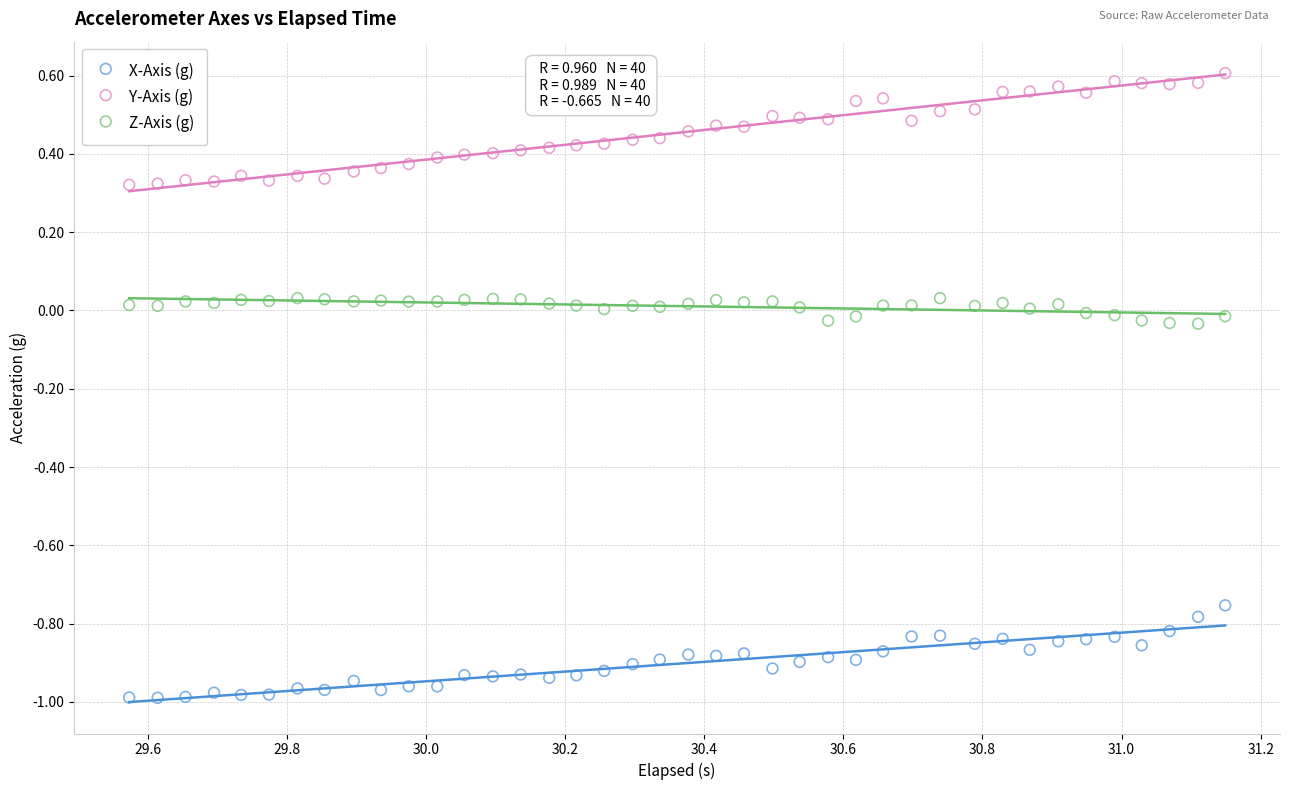

Across all data points, what is the range of X values (max minus min)?

1.6